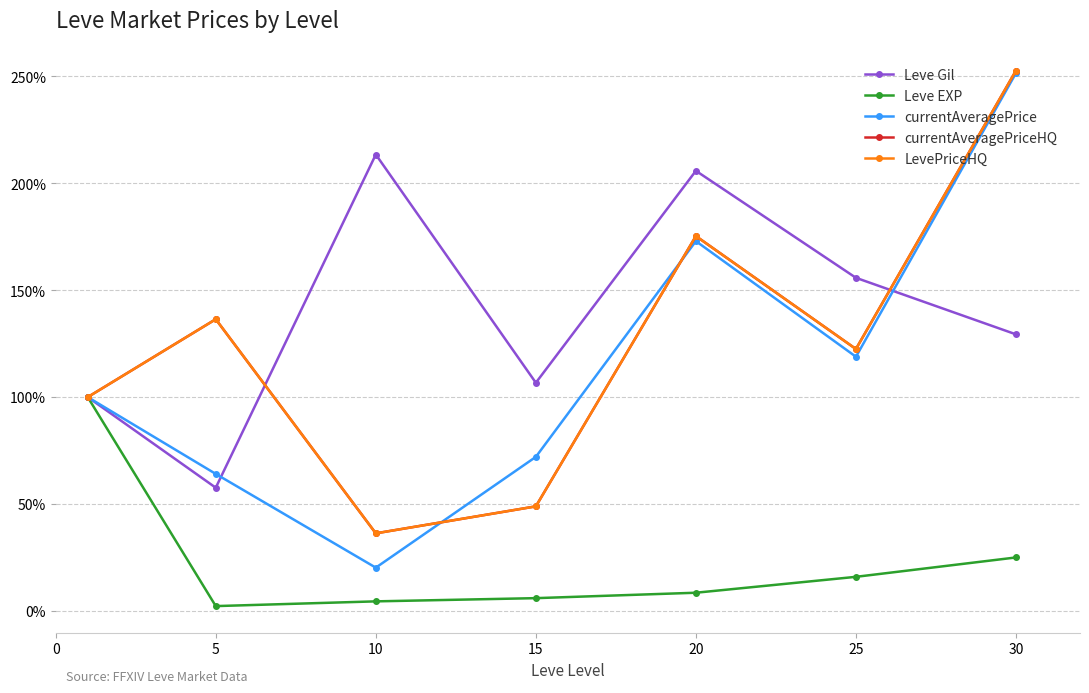

Is this an area chart (filled region under the line)?

No